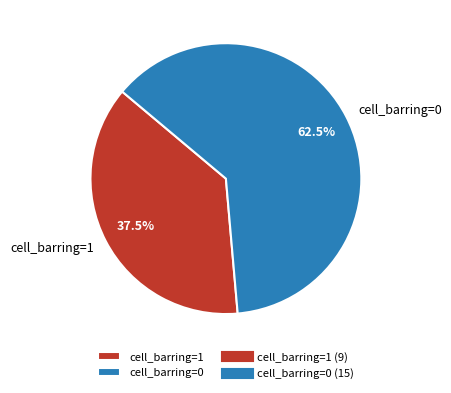

What percentage do cell_barring=1 and cell_barring=0 together represent?

100.0%